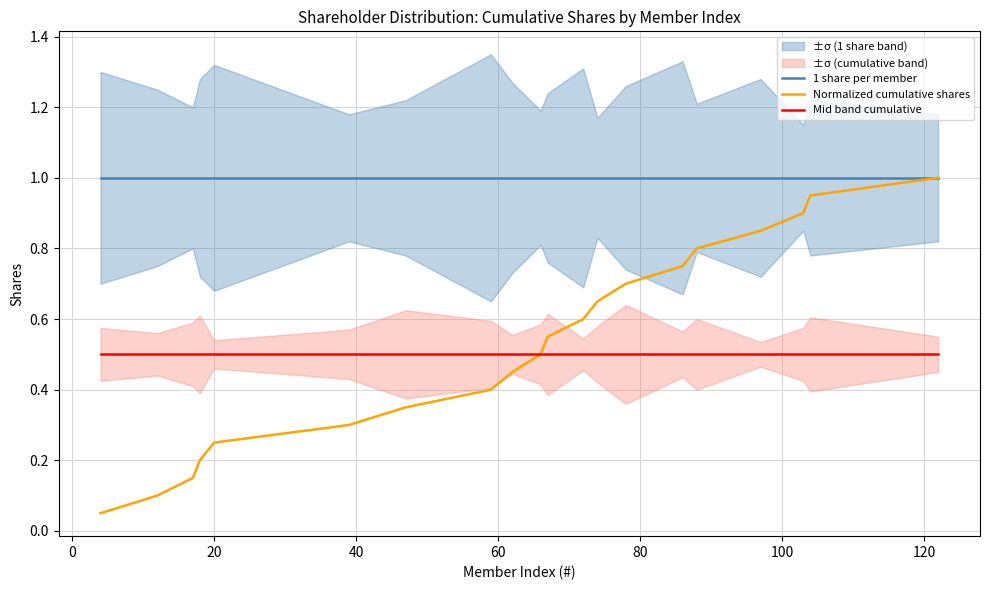

Which series has the largest total across all categories?

1 share per member